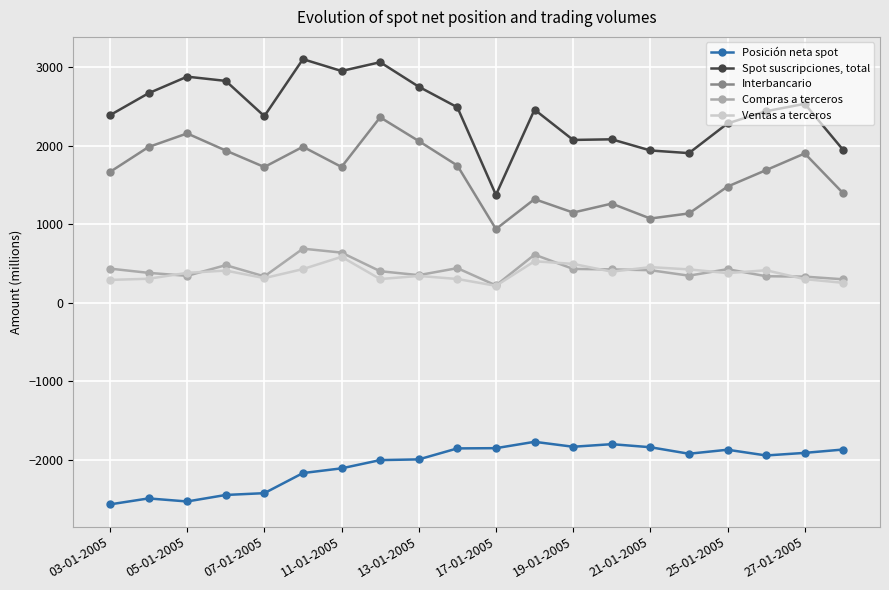

What is the value of the Spot suscripciones, total point at the 9th from the left?

2751